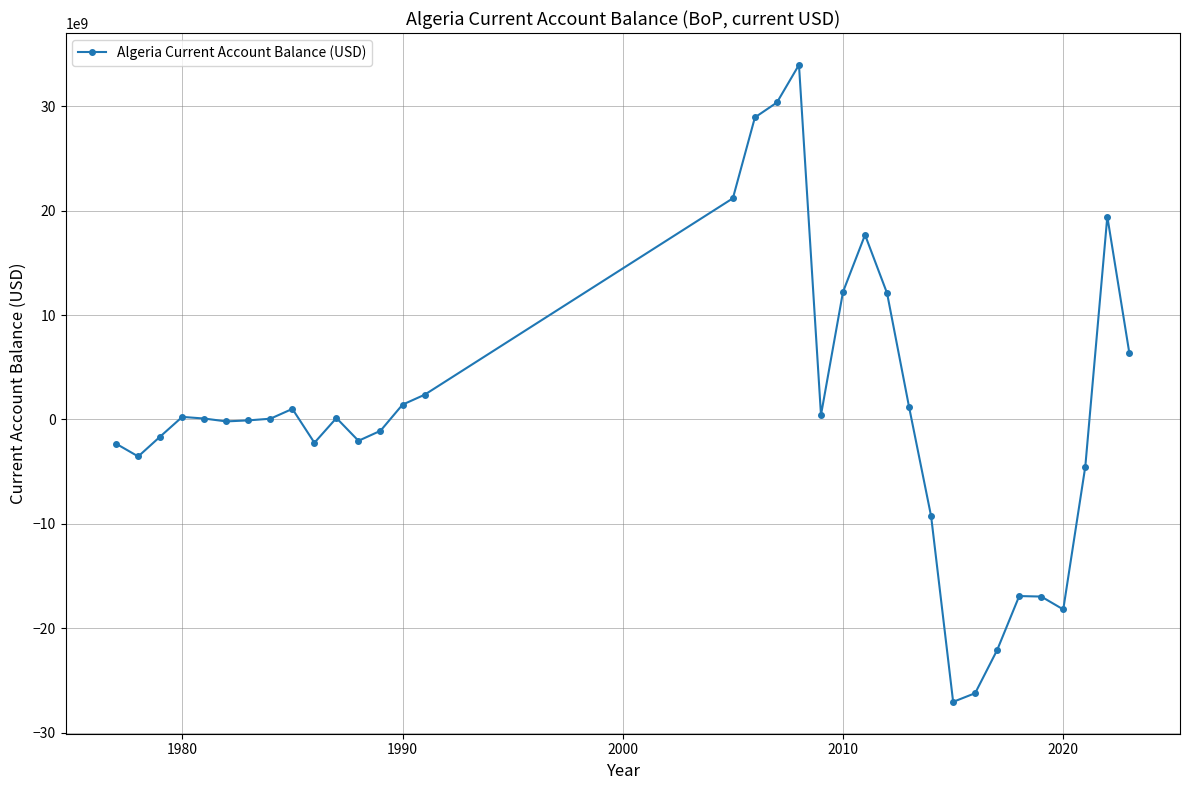

What is the maximum value shown in the chart?

33954307486.7